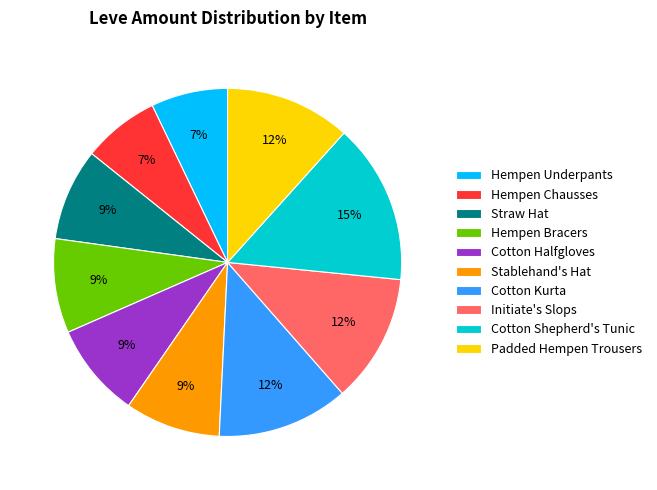

To the nearest percent, what is the difference between the Hempen Chausses and Hempen Bracers slice percentages?

2%